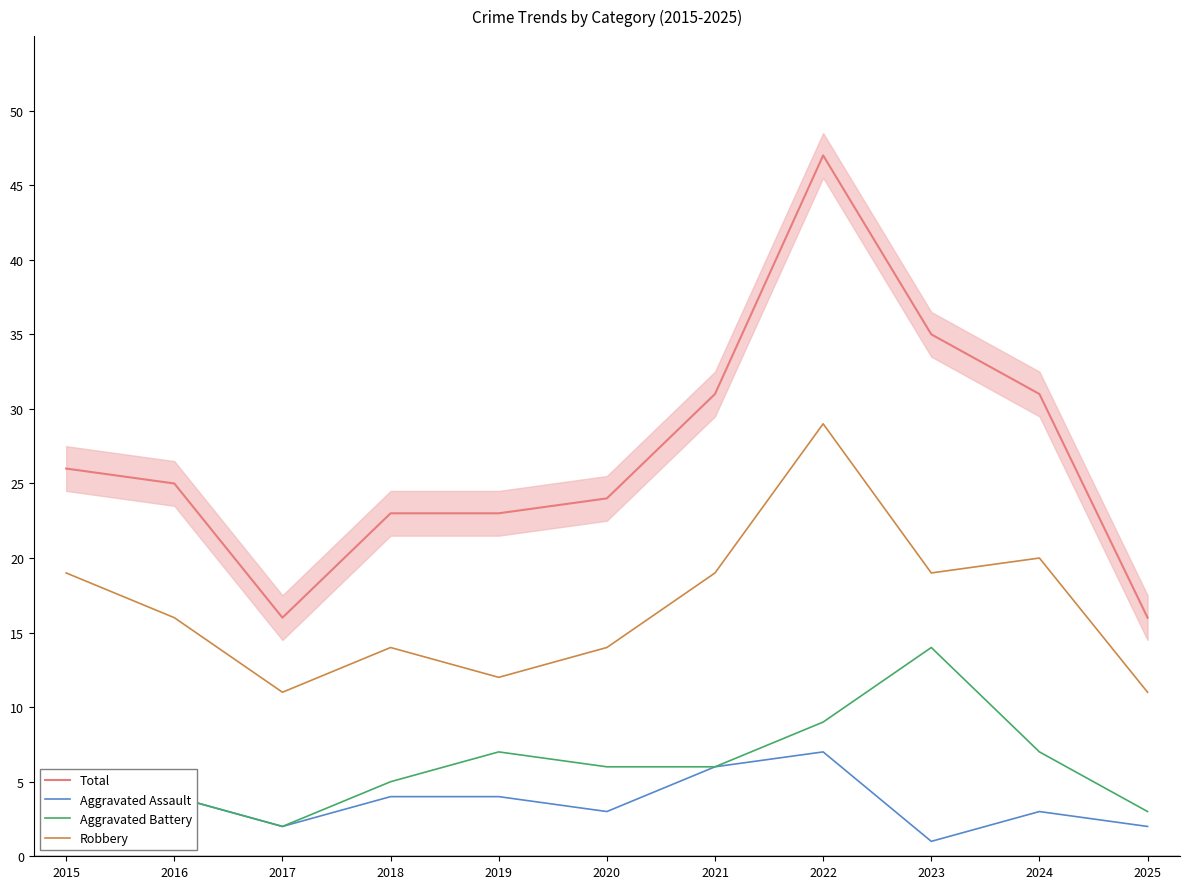

What are all the series names shown in the legend?

Total, Aggravated Assault, Aggravated Battery, Robbery